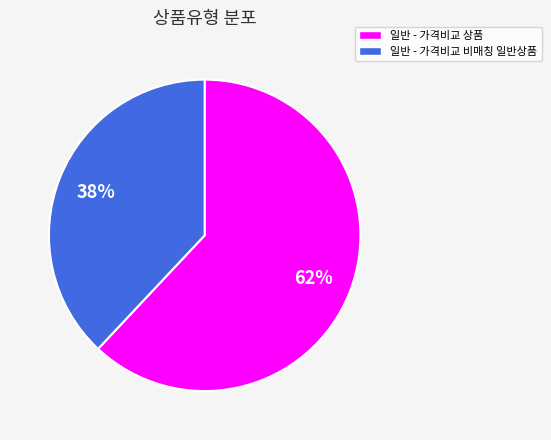

To the nearest percent, what is the average slice percentage?

50%